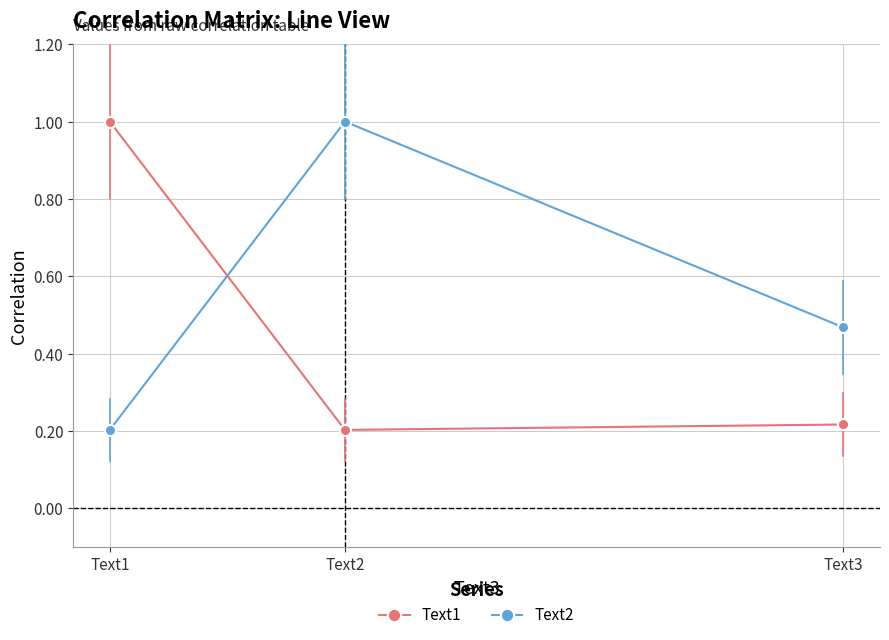

What are all the series names shown in the legend?

Text1, Text2